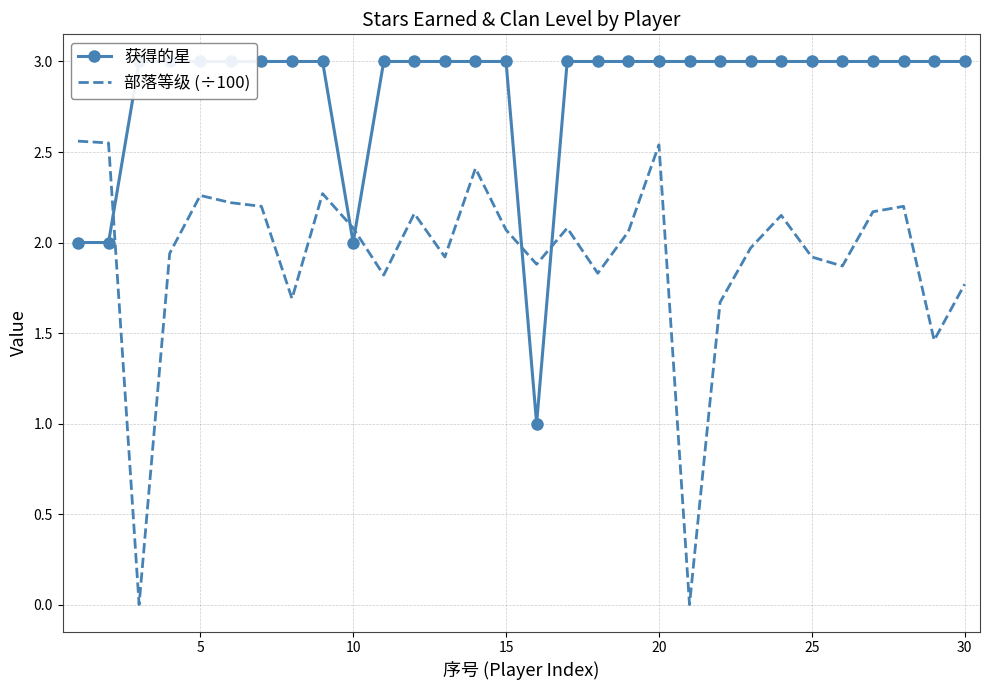

The 部落等级 (÷100) series shows 1.0 at 20. True or false?

False